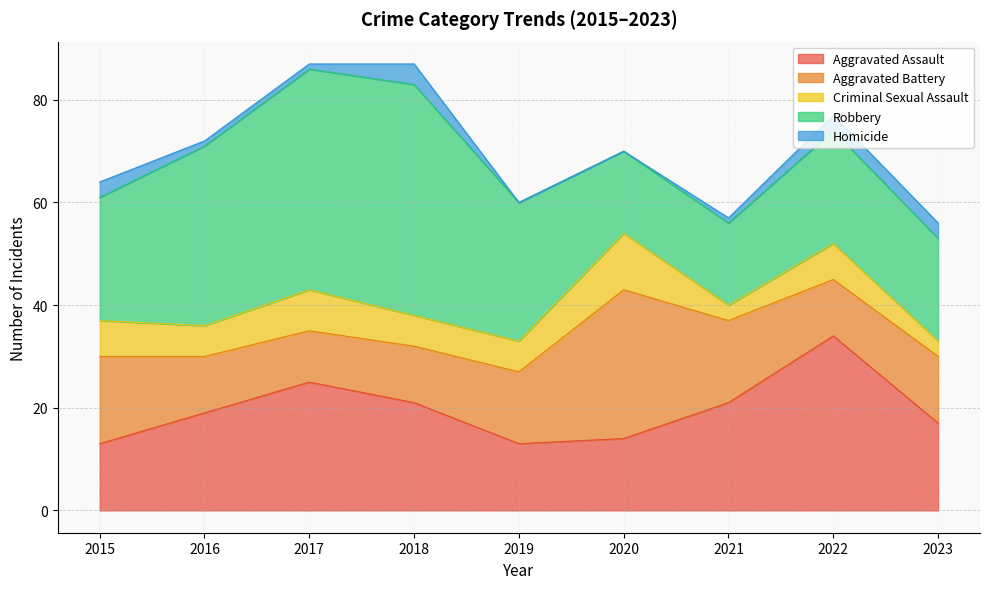

Which label corresponds to the smallest value in the chart?

2019